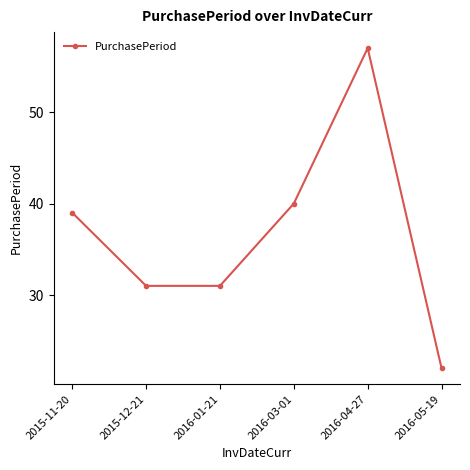

What is the average value?

37